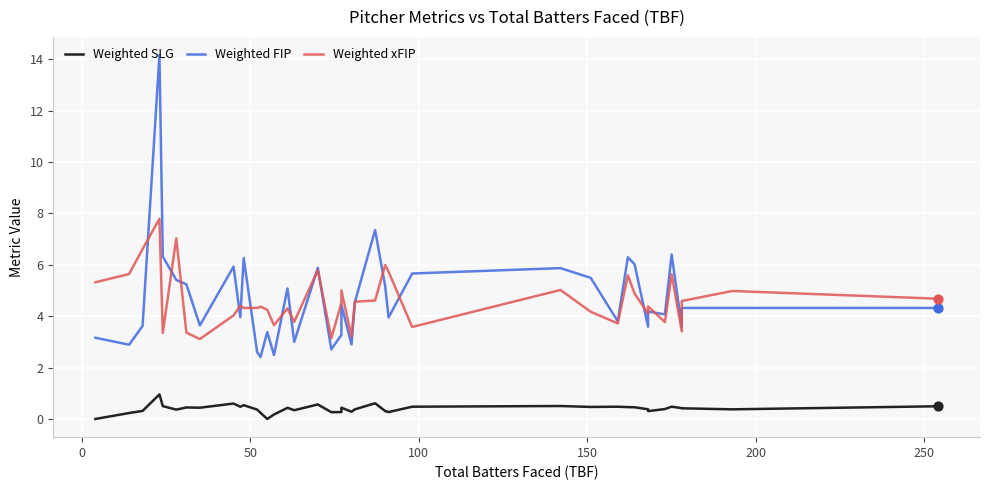

At how many categories does at least one series exceed 9?

1